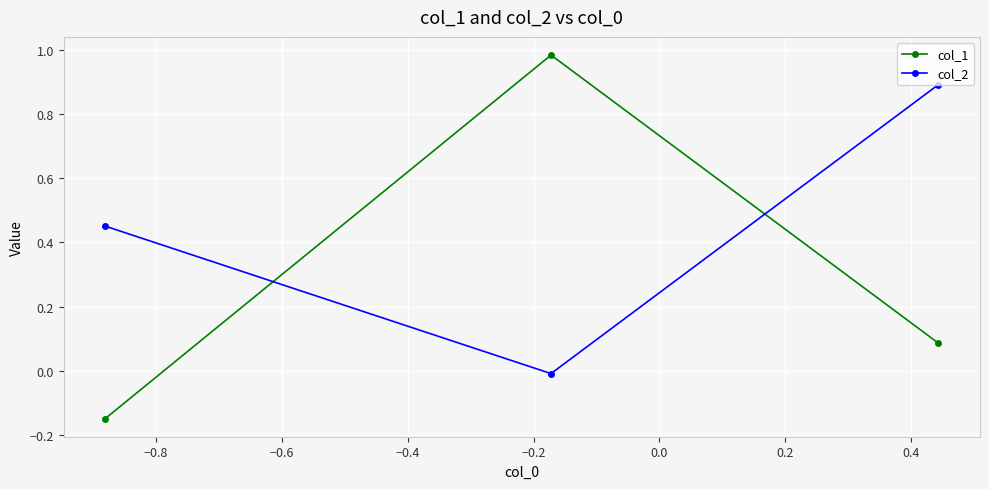

How many data points in col_2 are less than 0?

1